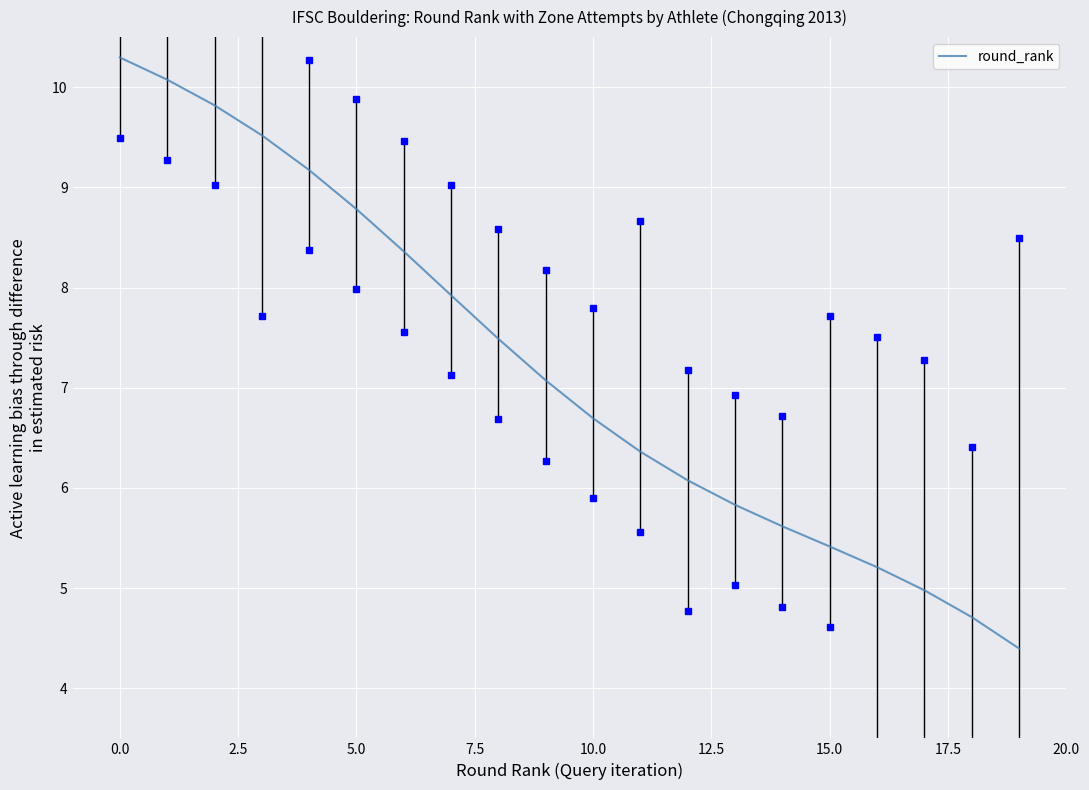

What is the maximum value shown in the chart?

10.3